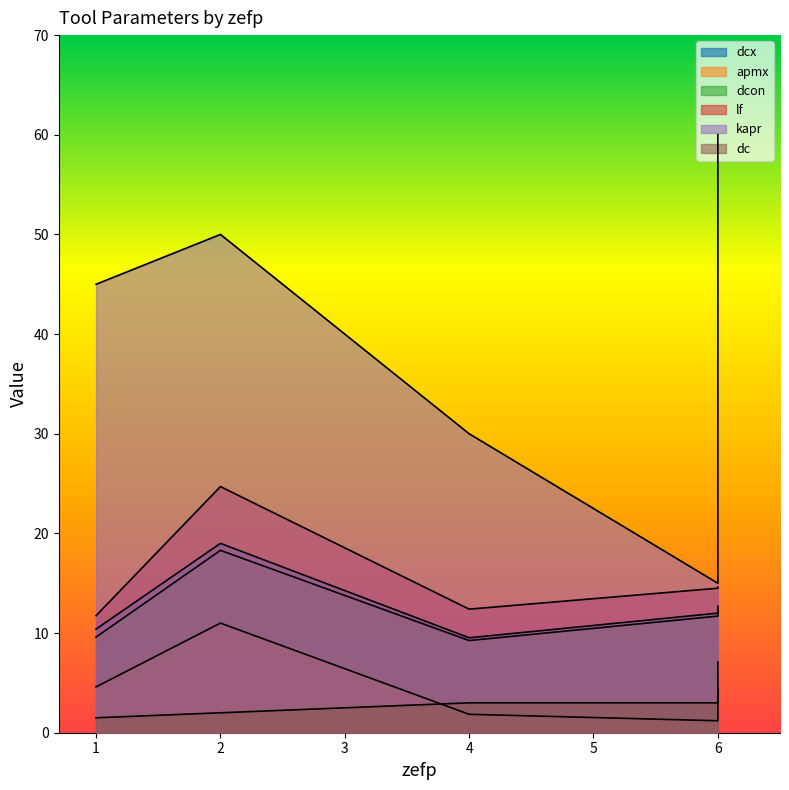

Reading right to left, extract all data points from this chart.

dcx: 6=12.7	1=10.4	2=19.0	4=9.5	6=12.0
apmx: 6=7.1	1=4.6	2=11.0	4=1.9	6=1.2
dcon: 6=12.3	1=9.6	2=18.3	4=9.2	6=11.7
lf: 6=14.6	1=11.8	2=24.7	4=12.4	6=14.5
kapr: 6=60.0	1=45.0	2=50.0	4=30.0	6=15.0
dc: 6=4.5	1=1.5	2=2.0	4=3.0	6=3.0